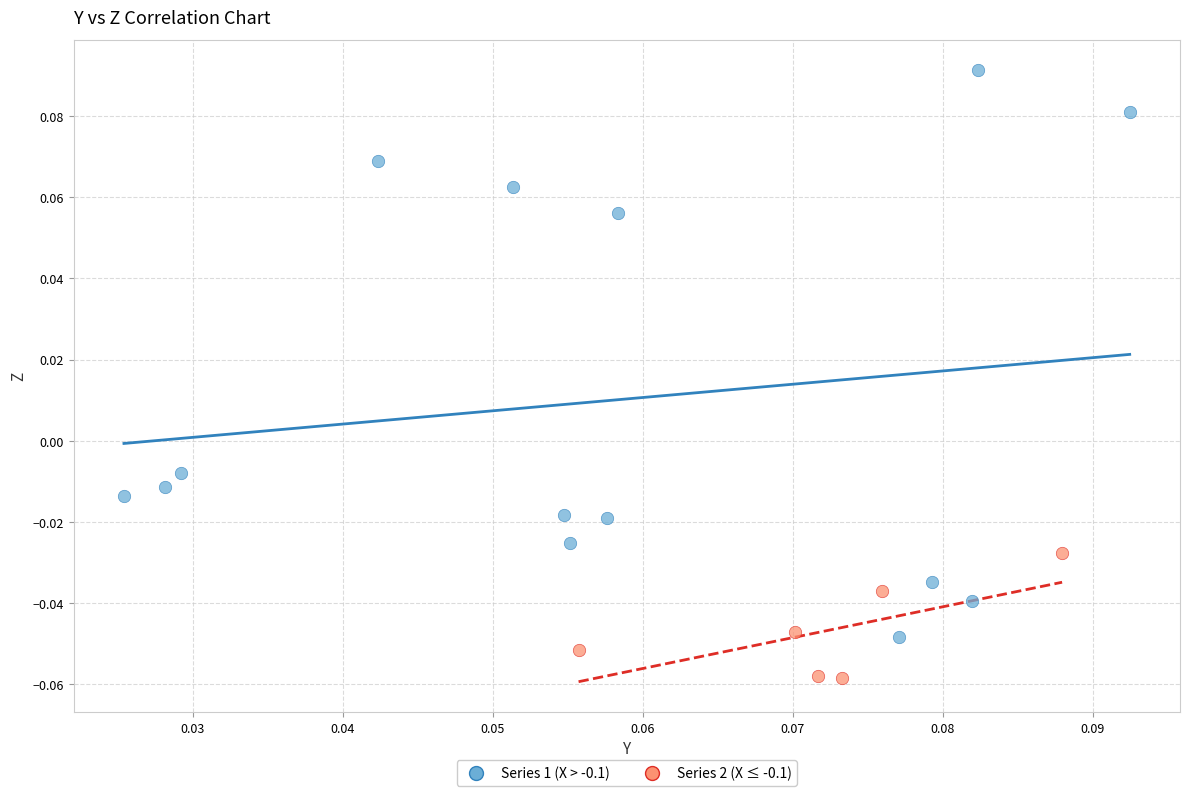

Which series contains the highest Y value?

Series 1 (X > -0.1)